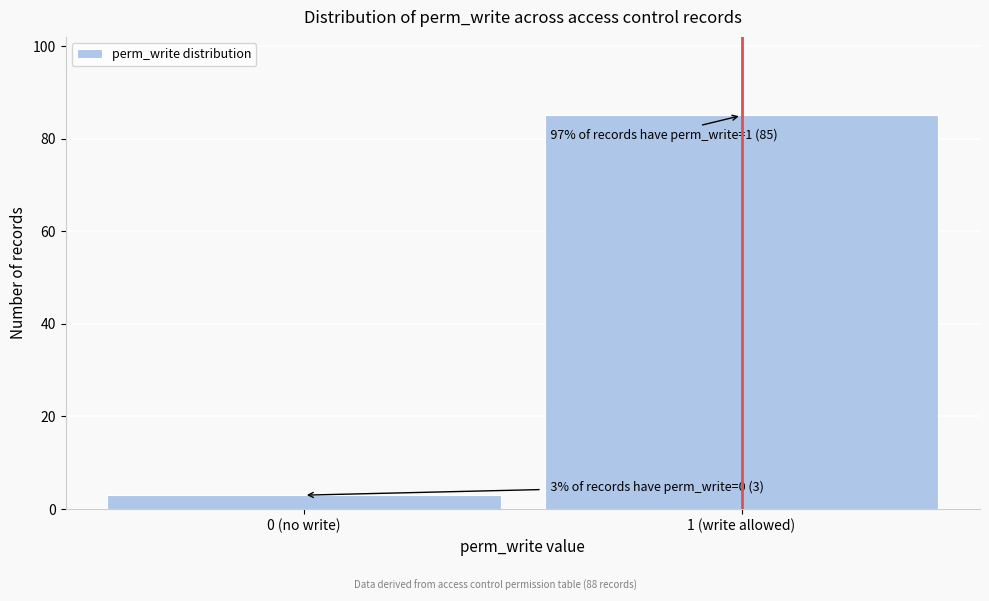

Reading left to right, transcribe all the data shown in this chart.

0 (no write)=3	1 (write allowed)=85